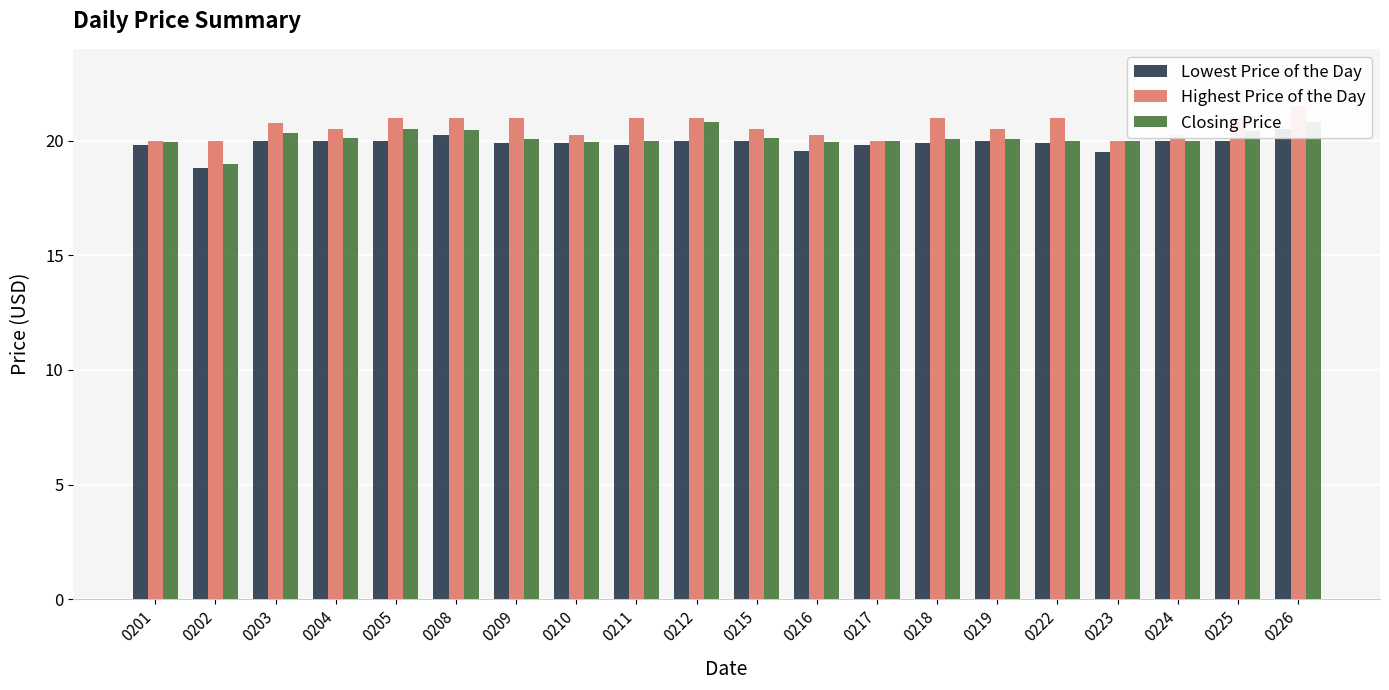

What is the value of the Lowest Price of the Day bar at the 15th from the left?

20.0